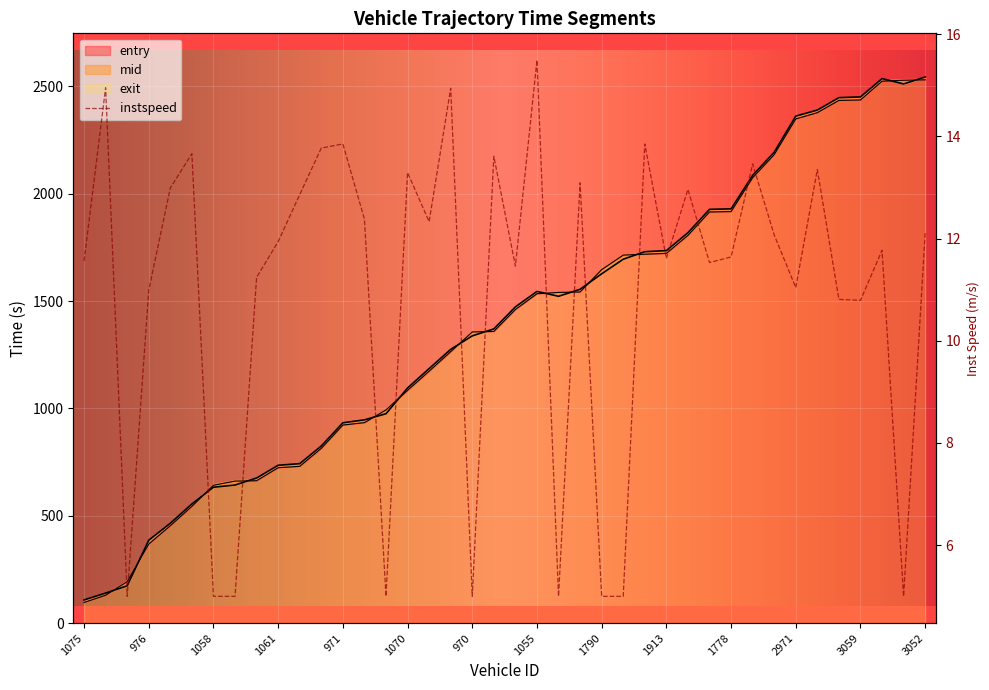

True or false: entry has a value of 1713.9 at 1898.

True